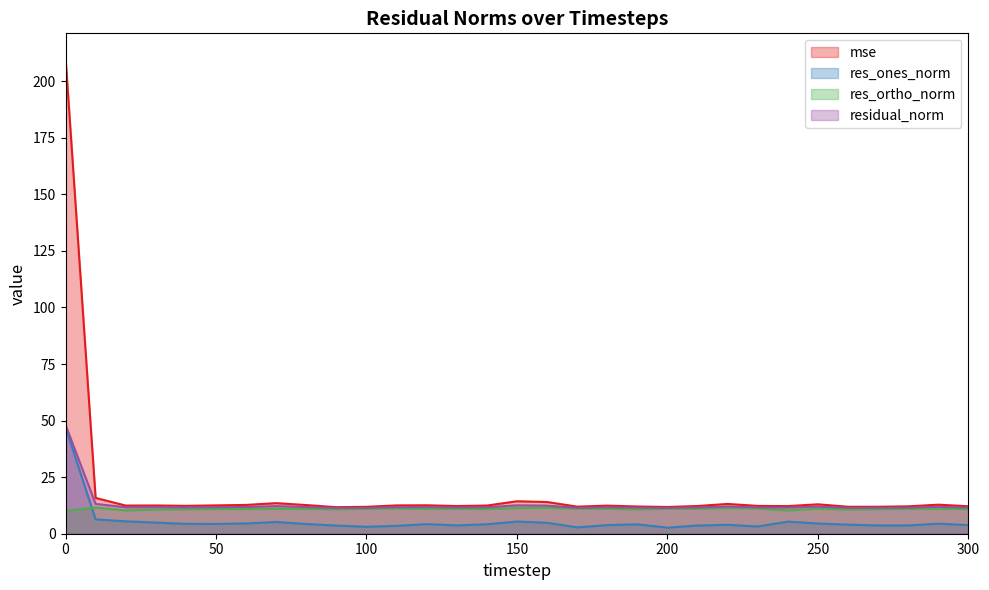

How many lines are shown in the chart?

4